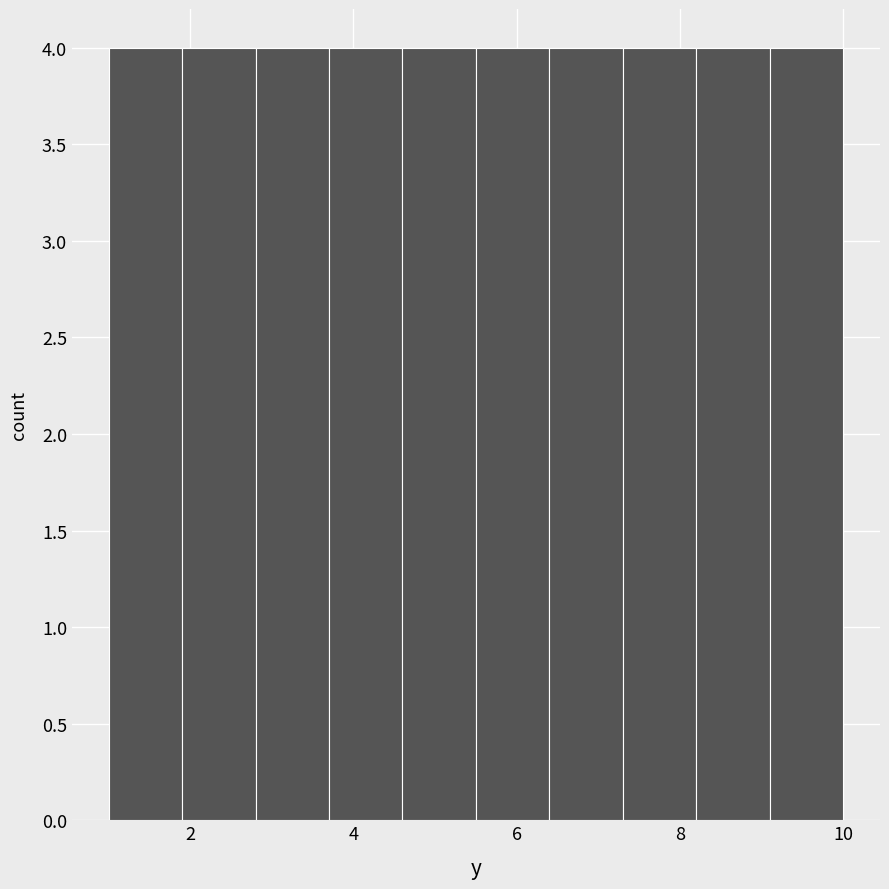

Reading left to right, list every bar in this chart as the range it spans on the x-axis followed by its height. Neither the bar edges nor the heights are printed on the chart, so give them approximately, as read against the axes.

1.0 to 1.9: 4
1.9 to 2.8: 4
2.8 to 3.7: 4
3.7 to 4.6: 4
4.6 to 5.5: 4
5.5 to 6.4: 4
6.4 to 7.3: 4
7.3 to 8.2: 4
8.2 to 9.1: 4
9.1 to 10.0: 4